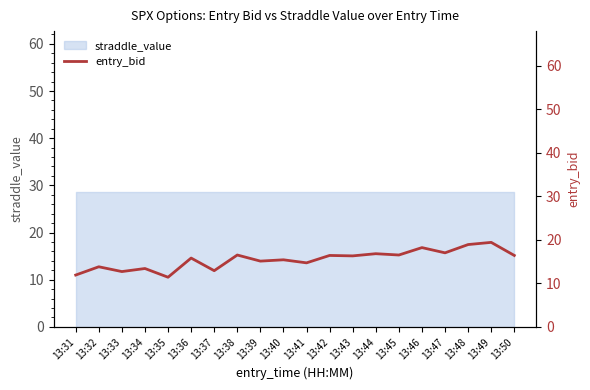

True or false: the data shows 17.0 at 13:47.

True